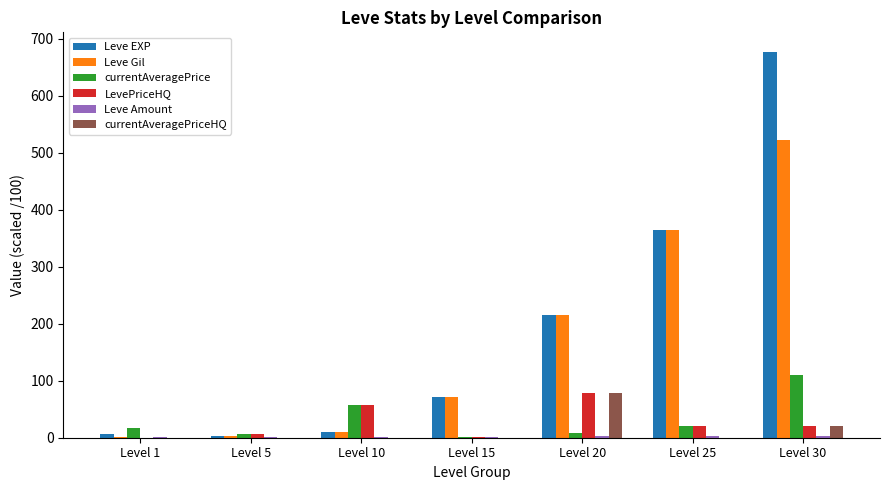

The Leve EXP series shows 30.0 at Level 15. True or false?

False